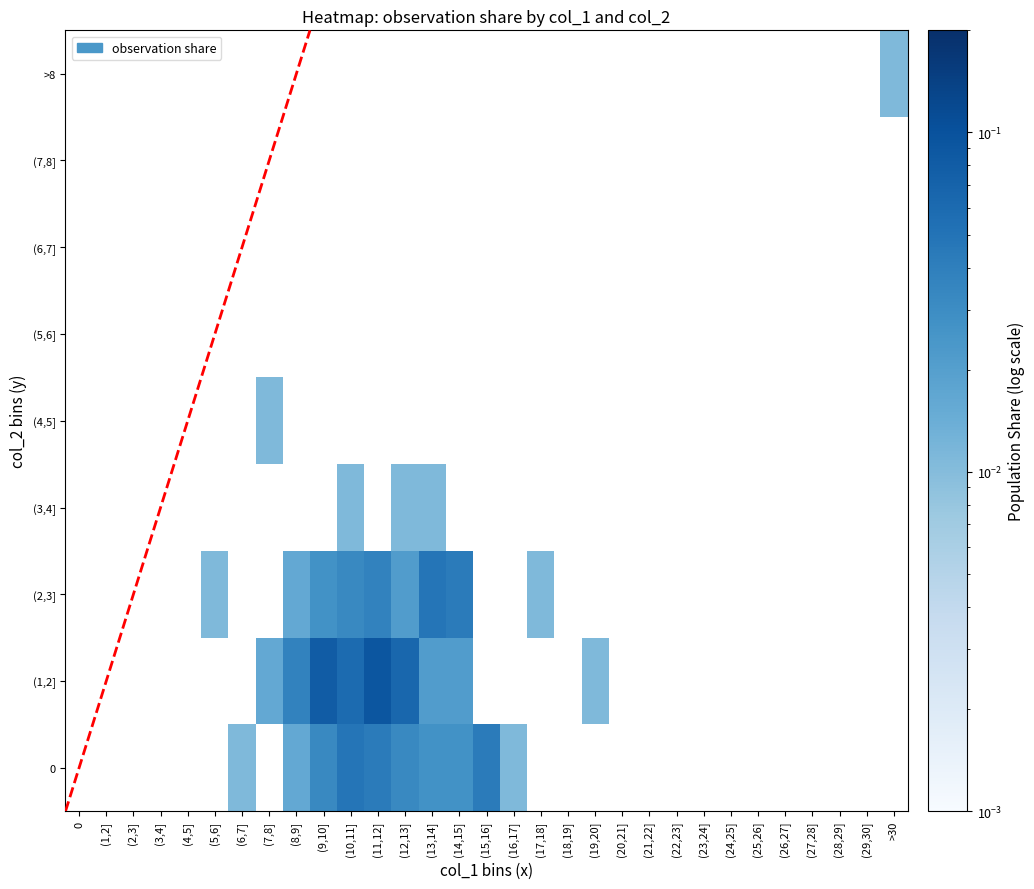

How many values in (4,5] are above zero?

1